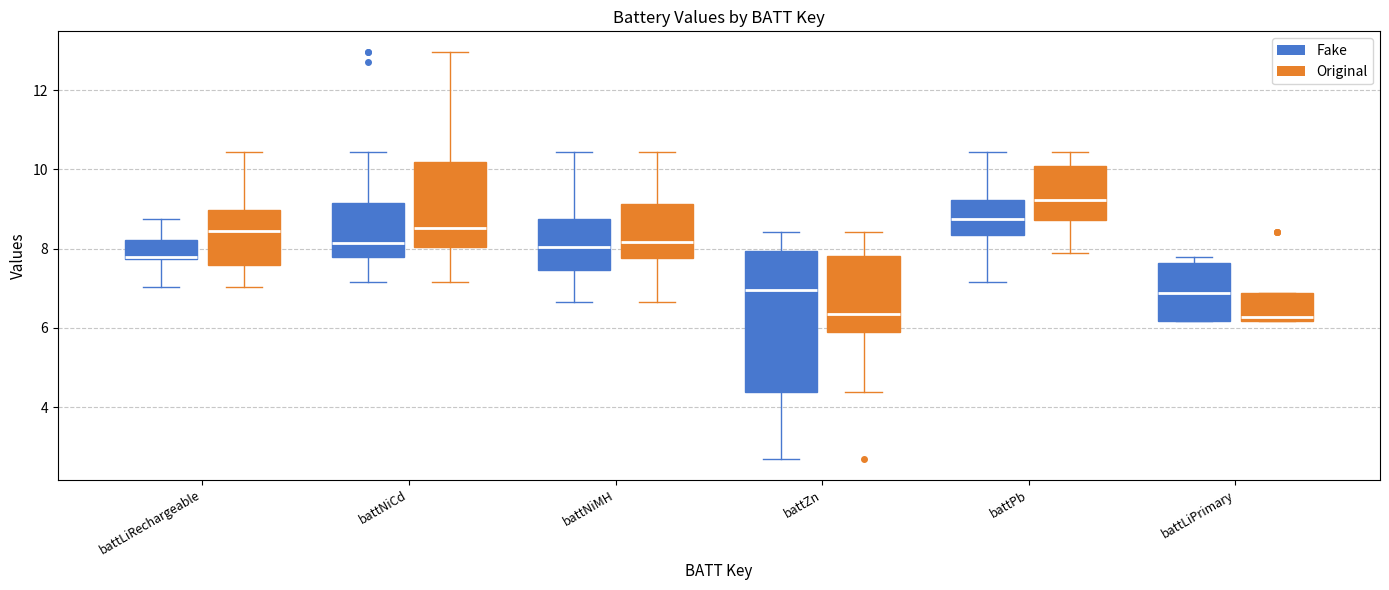

Comparing the boxes themselves (not the whiskers), which one is the tallest?

battZn (Fake)